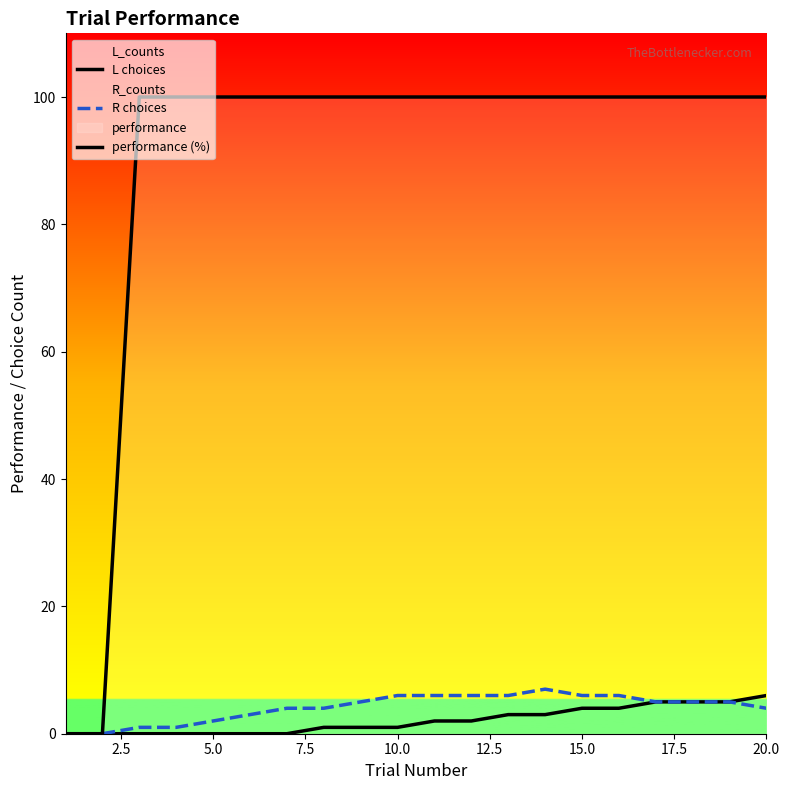

How many values in L choices are above zero?

13